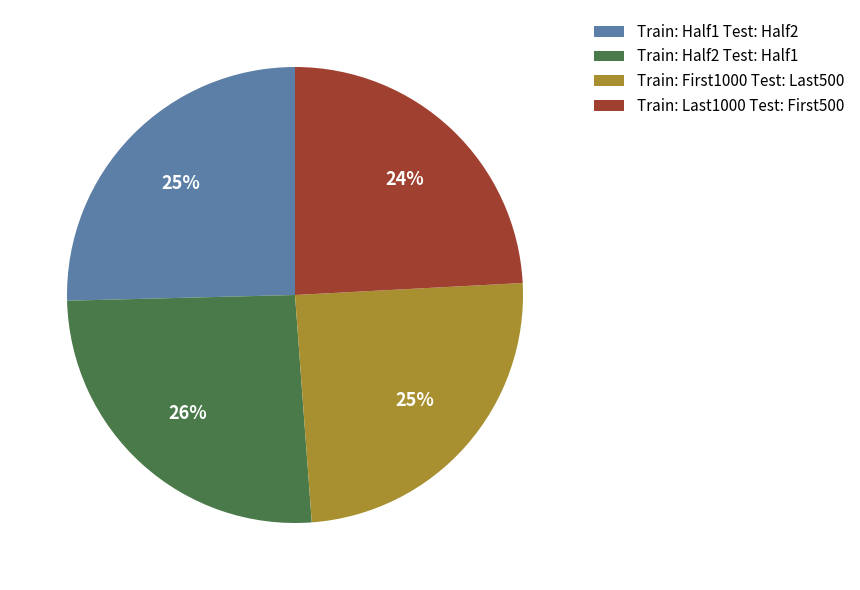

Which category has the smallest portion of the pie?

Train: Last1000 Test: First500